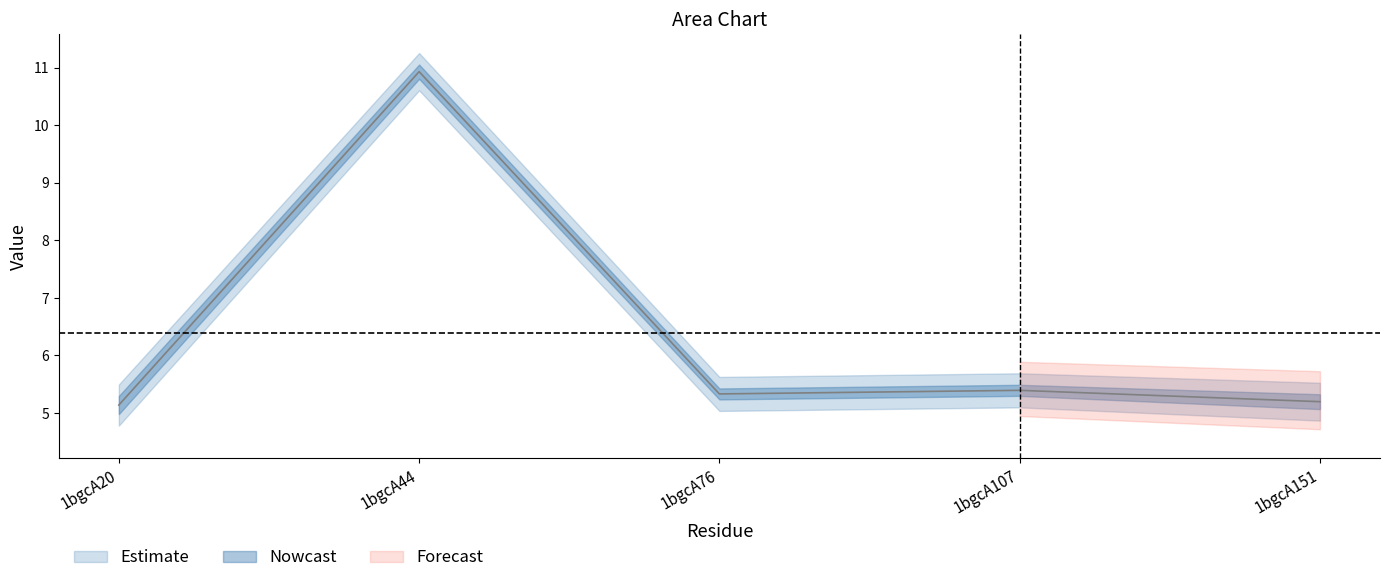

Reading right to left, extract all data points from this chart.

5.2	5.4	5.3	10.9	5.1